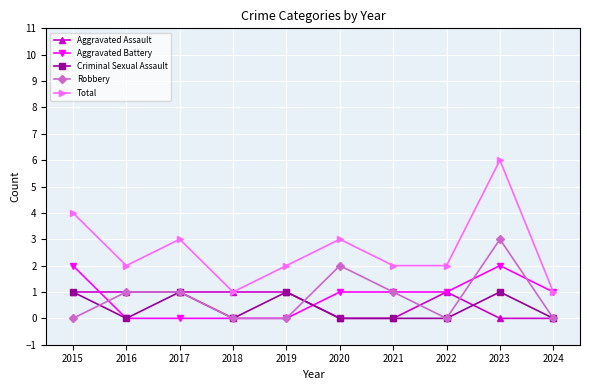

What is the sum of all Total values?

26